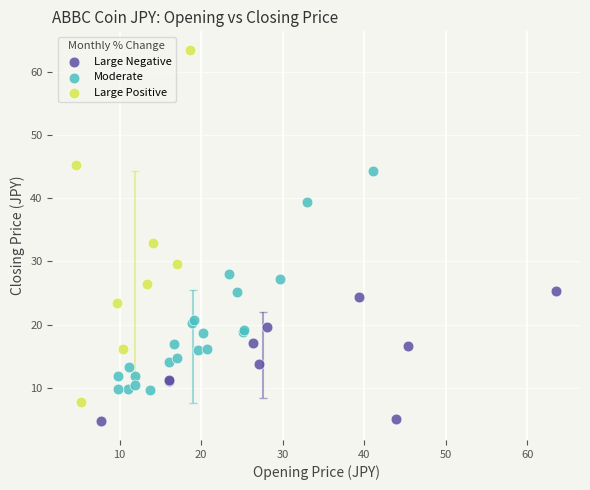

Which series contains the highest Y value?

Large Positive